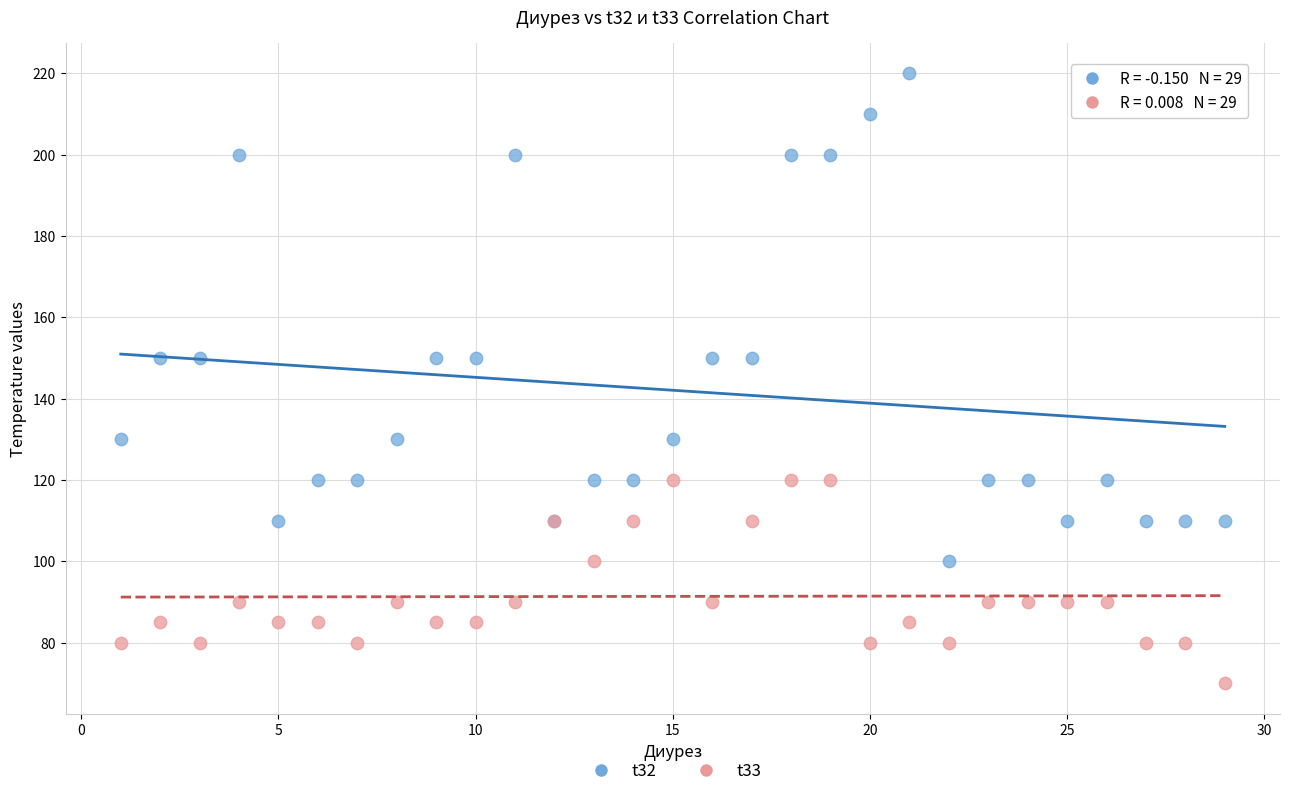

What is the X range (max minus min) for the scatter plot?

28